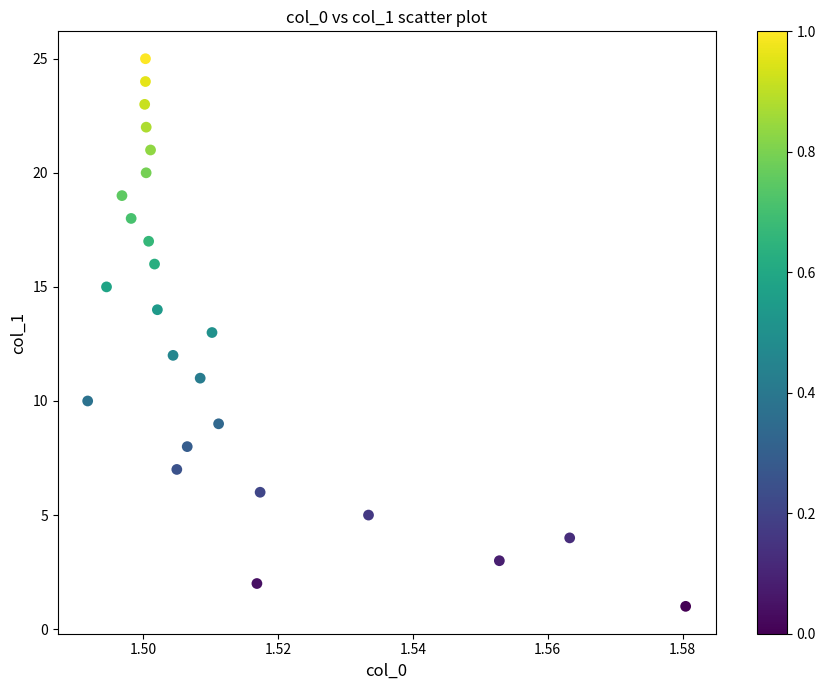

What is the range of Y values (max minus min)?

24